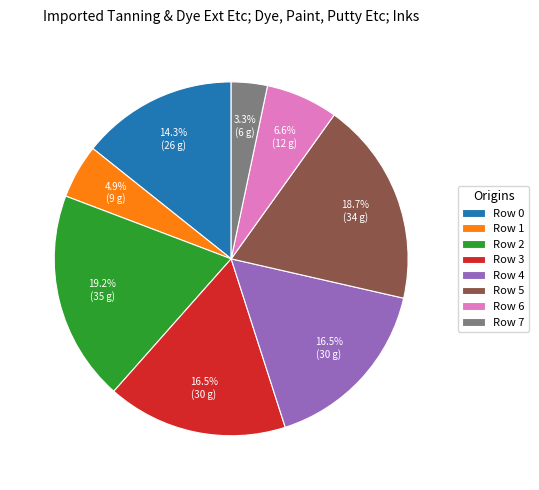

Which slice is the smallest?

Row 7